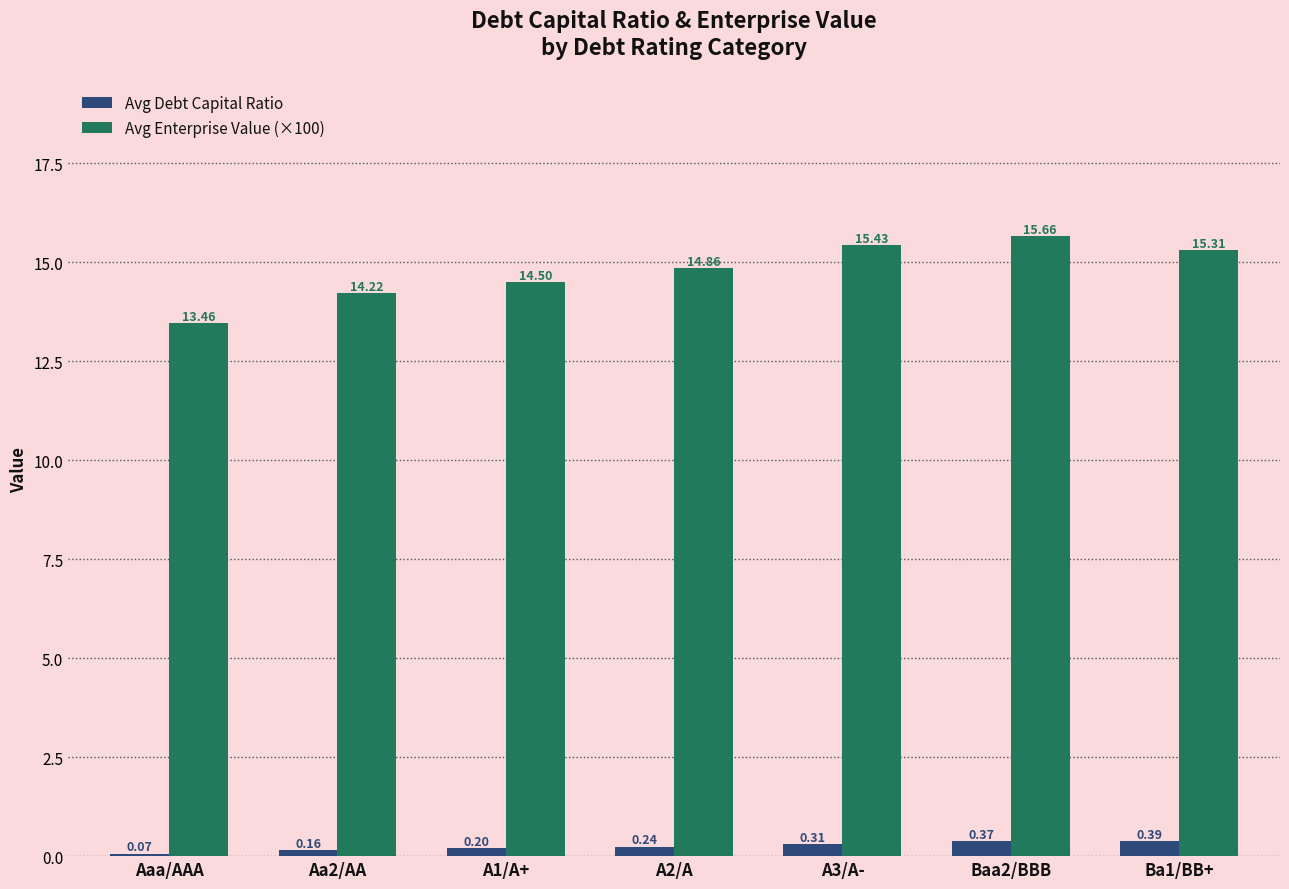

What is the sum of all Avg Debt Capital Ratio values?

1.7